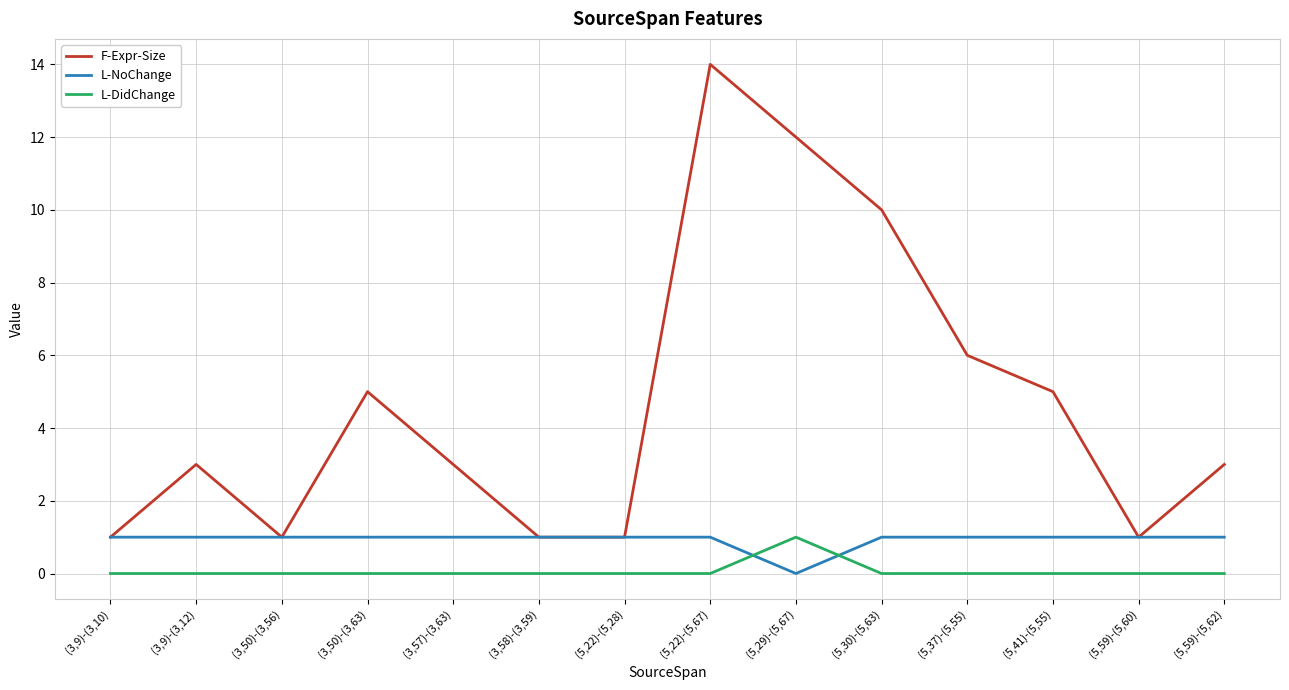

True or false: F-Expr-Size and L-DidChange cross at least once.

False